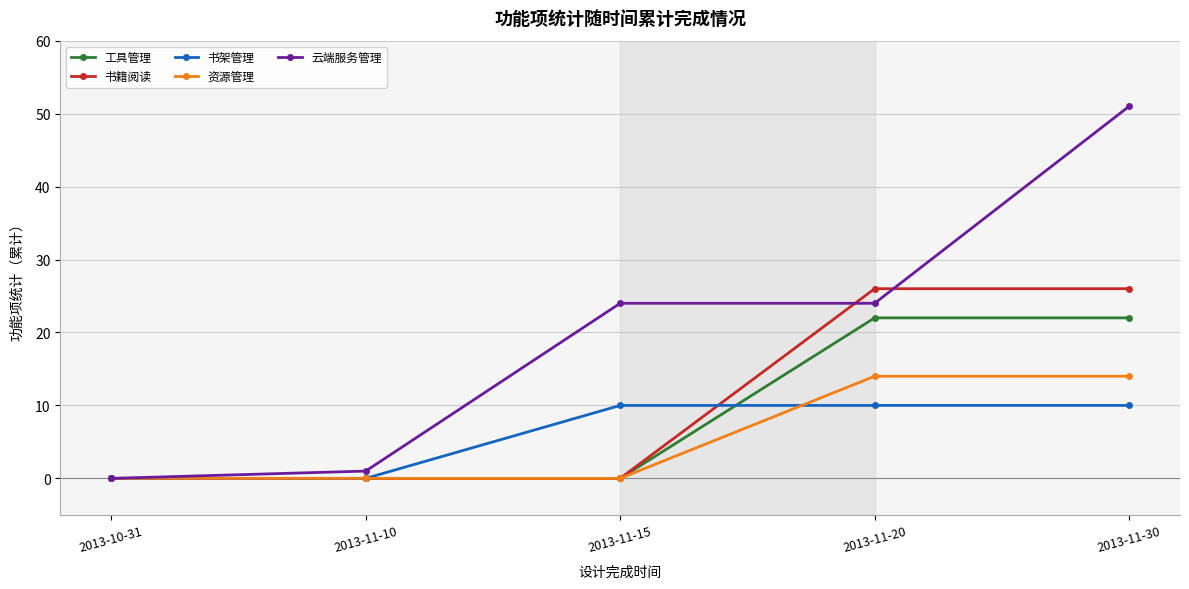

What is the label of the 4th point from the right?

2013-11-10